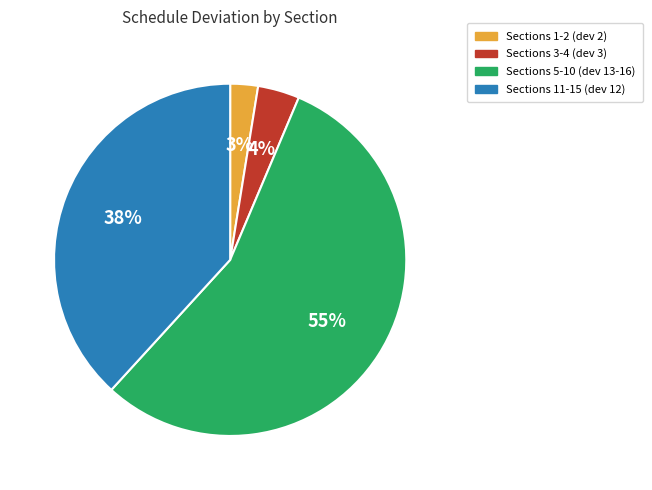

Which slice represents more than half of the pie?

Sections 5-10 (dev 13-16)